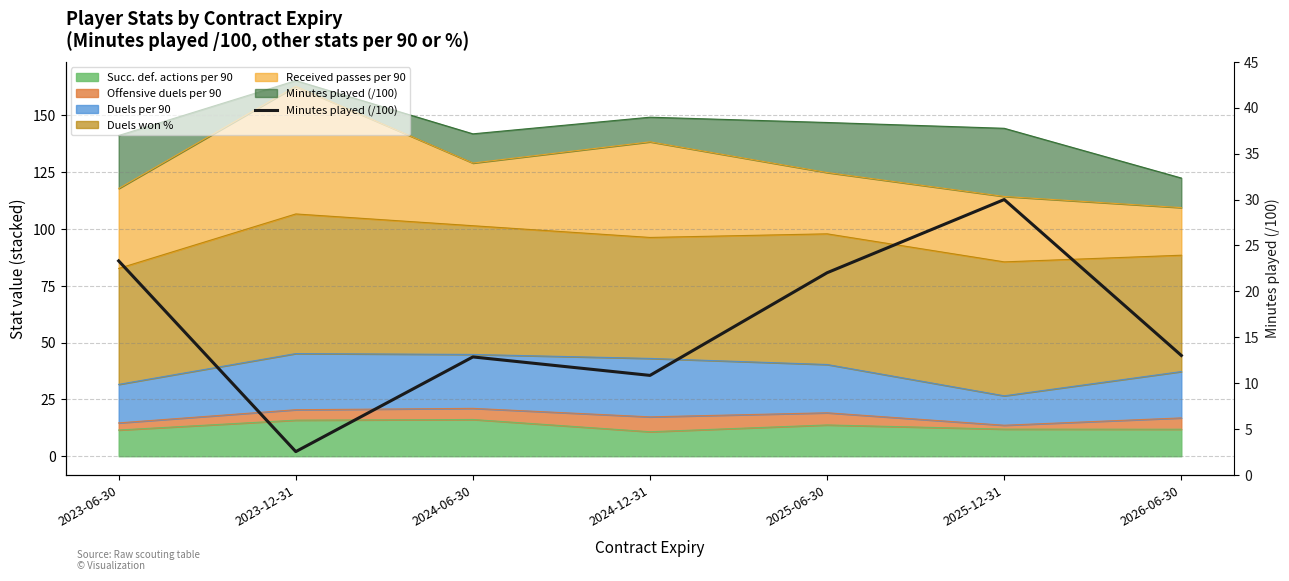

What is the difference between the maximum and minimum values?

27.4